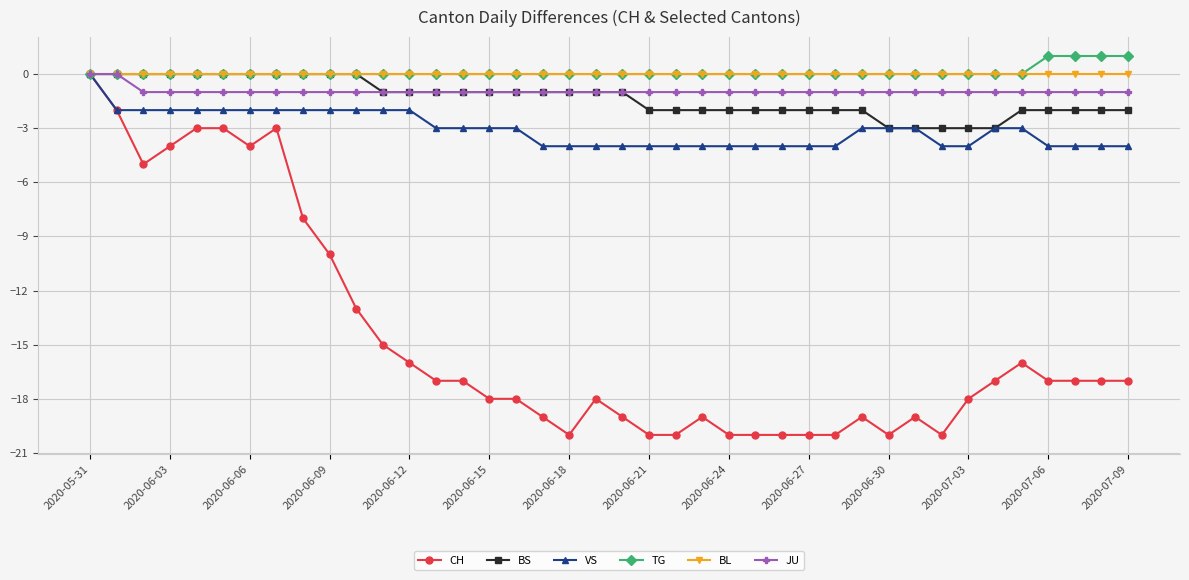

Reading right to left, transcribe all the data shown in this chart.

CH: -17	-17	-17	-17	-16	-17	-18	-20	-19	-20	-19	-20	-20	-20	-20	-20	-19	-20	-20	-19	-18	-20	-19	-18	-18	-17	-17	-16	-15	-13	-10	-8	-3	-4	-3	-3	-4	-5	-2	0
BS: -2	-2	-2	-2	-2	-3	-3	-3	-3	-3	-2	-2	-2	-2	-2	-2	-2	-2	-2	-1	-1	-1	-1	-1	-1	-1	-1	-1	-1	0	0	0	0	0	0	0	0	0	0	0
VS: -4	-4	-4	-4	-3	-3	-4	-4	-3	-3	-3	-4	-4	-4	-4	-4	-4	-4	-4	-4	-4	-4	-4	-3	-3	-3	-3	-2	-2	-2	-2	-2	-2	-2	-2	-2	-2	-2	-2	0
TG: 1	1	1	1	0	0	0	0	0	0	0	0	0	0	0	0	0	0	0	0	0	0	0	0	0	0	0	0	0	0	0	0	0	0	0	0	0	0	0	0
BL: 0	0	0	0	0	0	0	0	0	0	0	0	0	0	0	0	0	0	0	0	0	0	0	0	0	0	0	0	0	0	0	0	0	0	0	0	0	0	0	0
JU: -1	-1	-1	-1	-1	-1	-1	-1	-1	-1	-1	-1	-1	-1	-1	-1	-1	-1	-1	-1	-1	-1	-1	-1	-1	-1	-1	-1	-1	-1	-1	-1	-1	-1	-1	-1	-1	-1	0	0